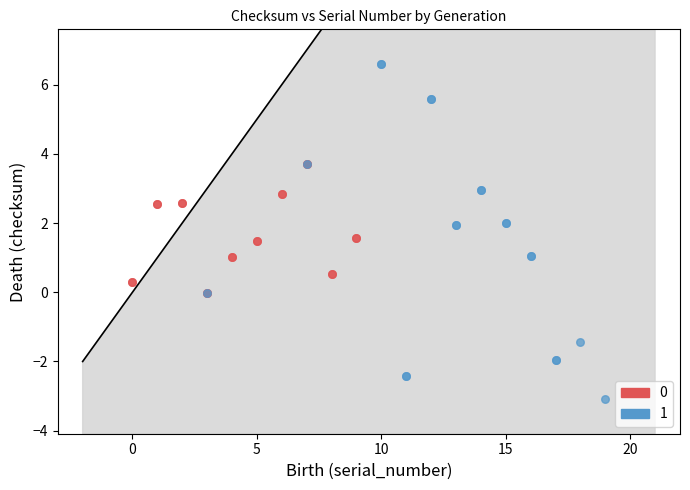

Which series has the widest spread of Y values?

1